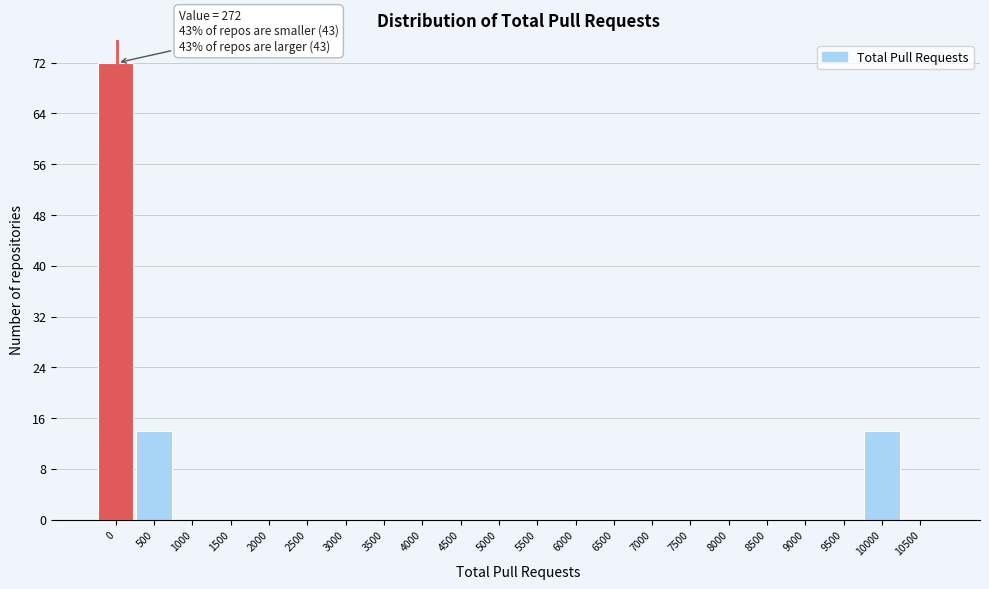

Reading left to right, what are all the values shown in this chart?

0=72	500=14	1000=0	1500=0	2000=0	2500=0	3000=0	3500=0	4000=0	4500=0	5000=0	5500=0	6000=0	6500=0	7000=0	7500=0	8000=0	8500=0	9000=0	9500=0	10000=14	10500=0